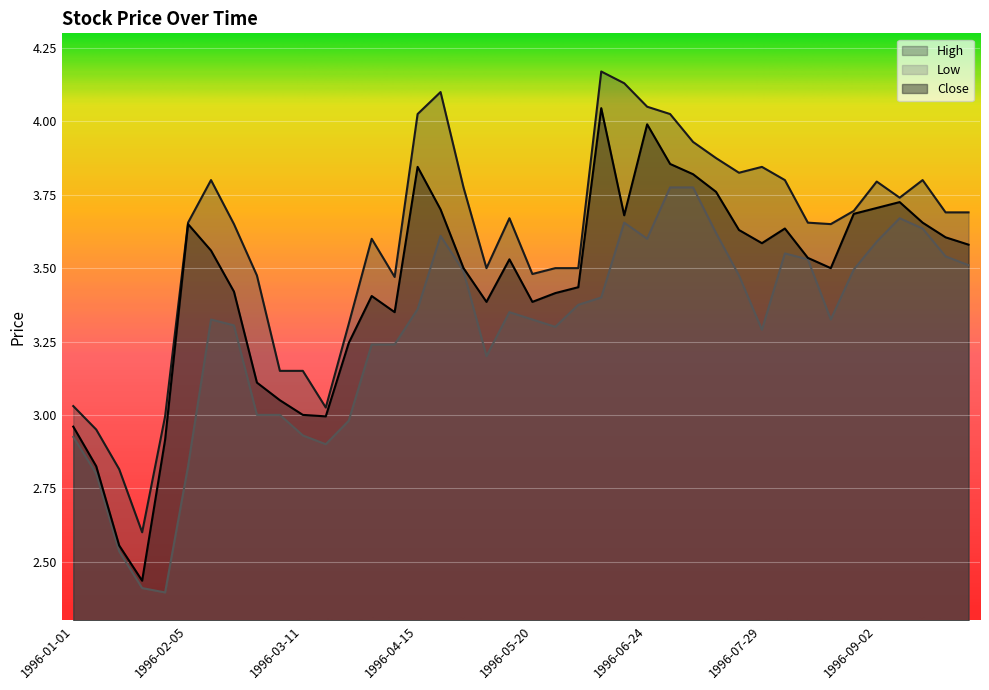

Which category has the lowest value across all series?

1996-01-29